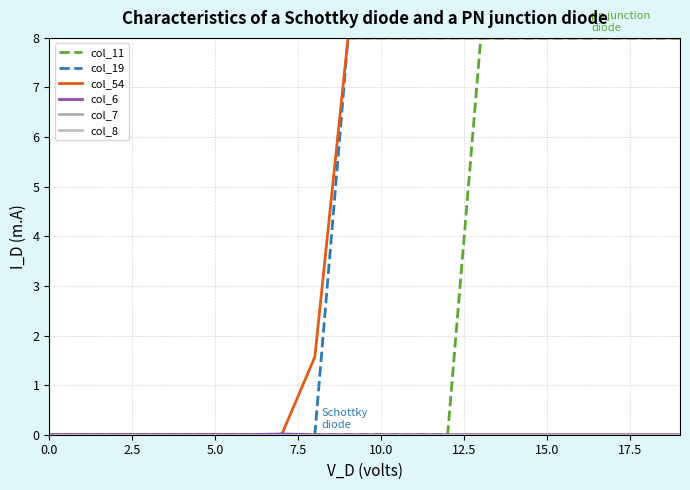

Which category has the highest value in the col_19 series?

9